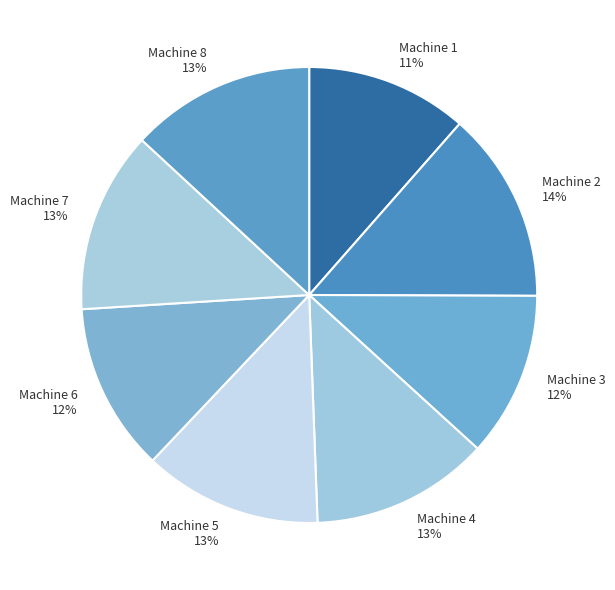

To the nearest percent, what is the combined percentage of Machine 8 and Machine 5?

26%